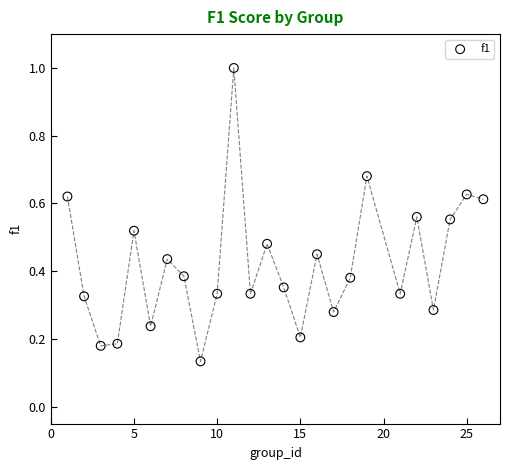

What is the range of X values (max minus min)?

25.0